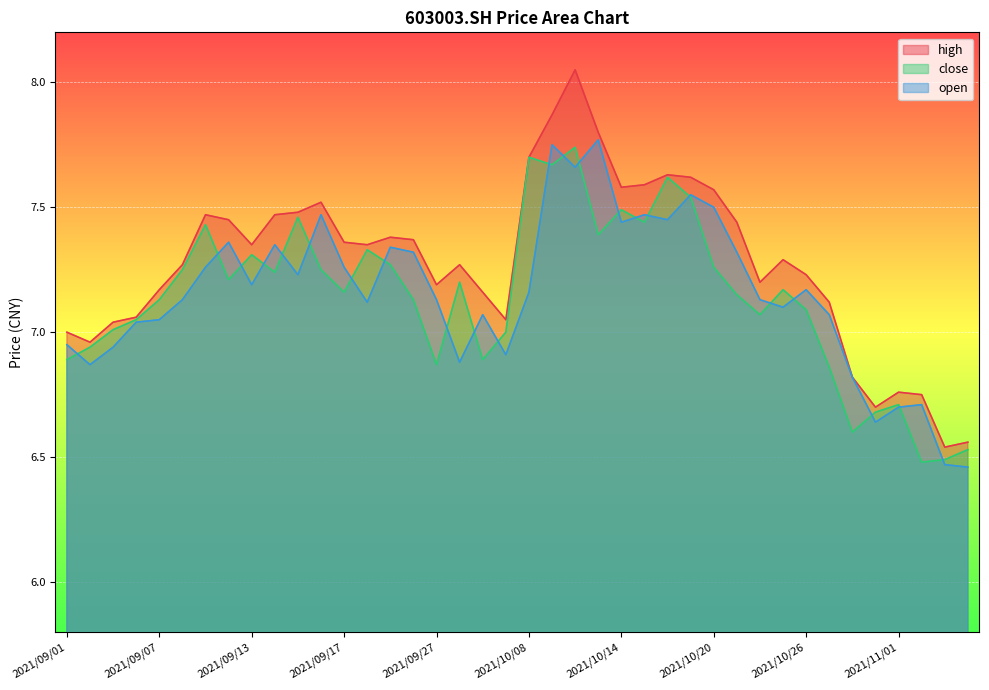

True or false: open has a value of 12.0 at 2021/10/13.

False